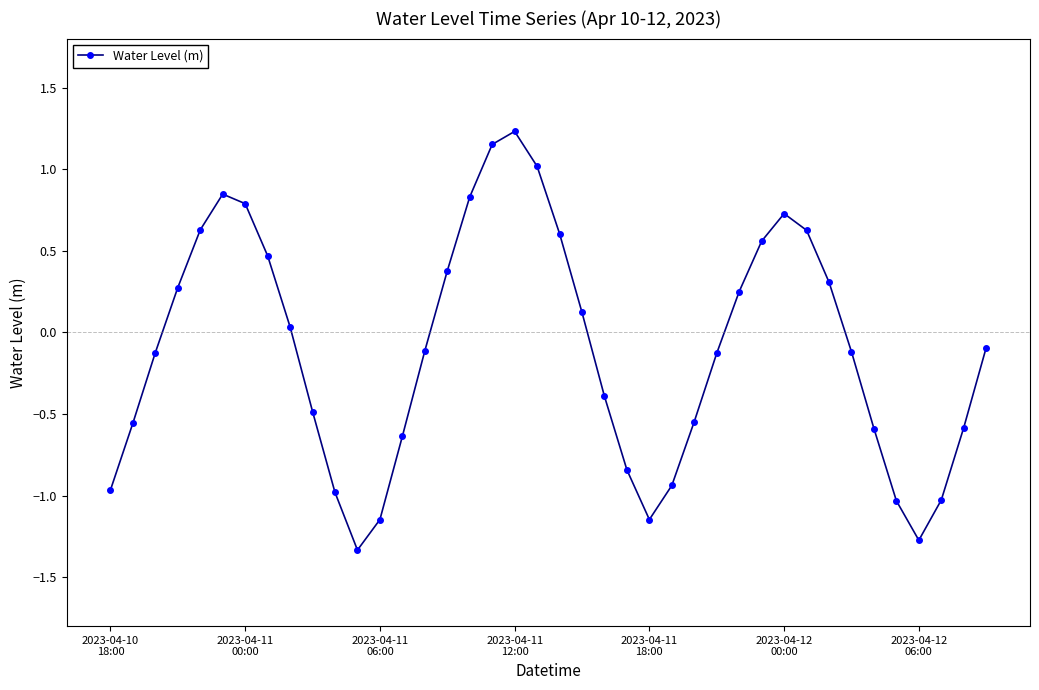

How many interior local peaks (higher than both neighbors) does the data have?

3